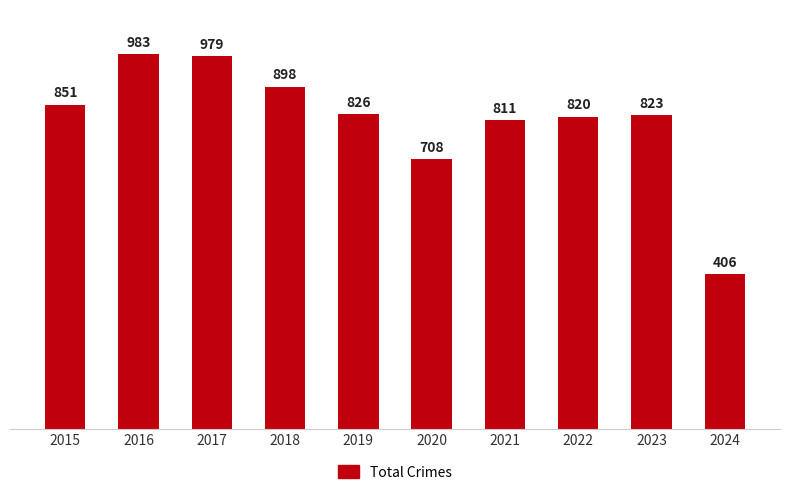

Reading left to right, list all the values displayed in this chart.

851	983	979	898	826	708	811	820	823	406